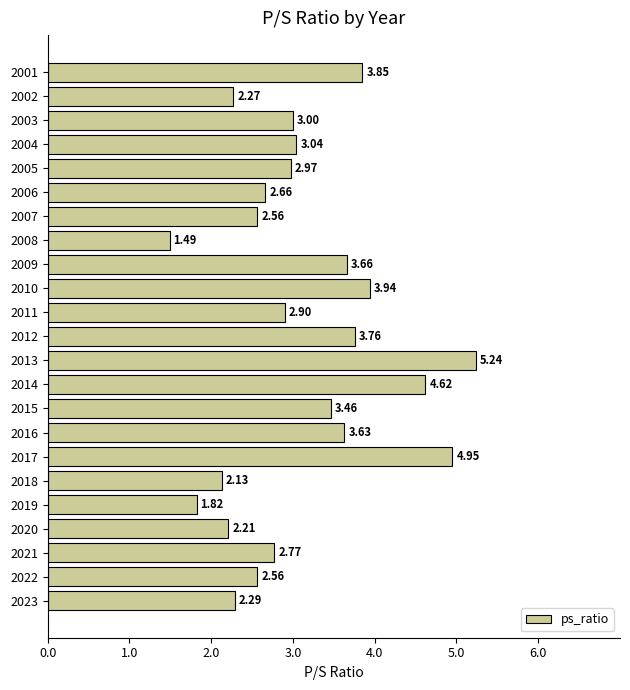

What is the average value?

3.1